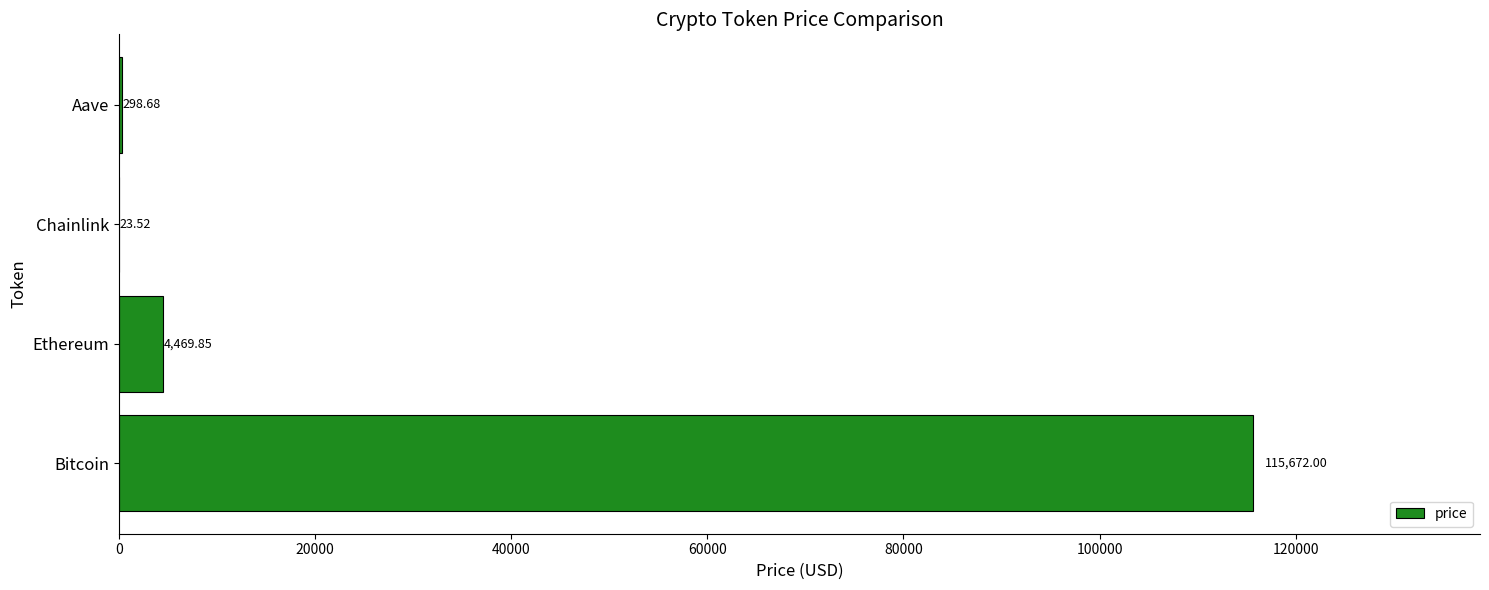

Where is the data nearest to the value 57847?

Ethereum